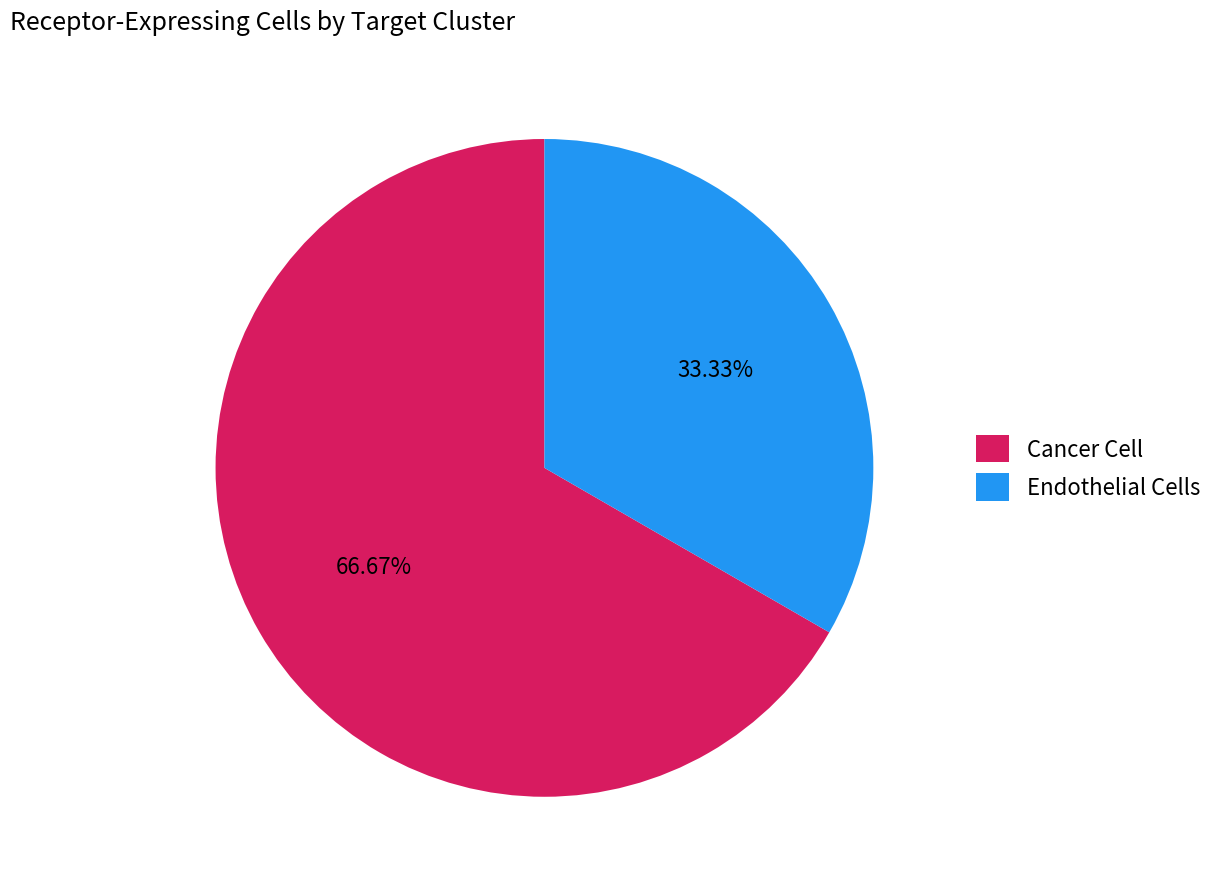

Count the number of slices in the pie.

2